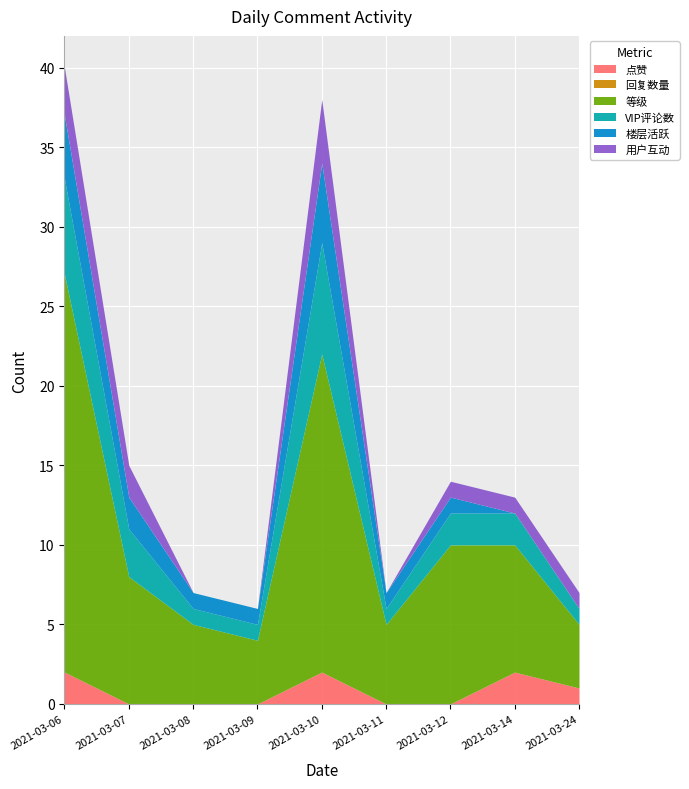

Rank the categories by 点赞 value from highest to lowest.

2021-03-06, 2021-03-10, 2021-03-14, 2021-03-24, 2021-03-07, 2021-03-08, 2021-03-09, 2021-03-11, 2021-03-12